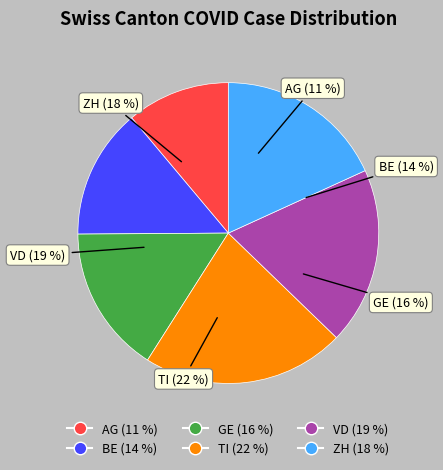

How many segments does this pie chart have?

6